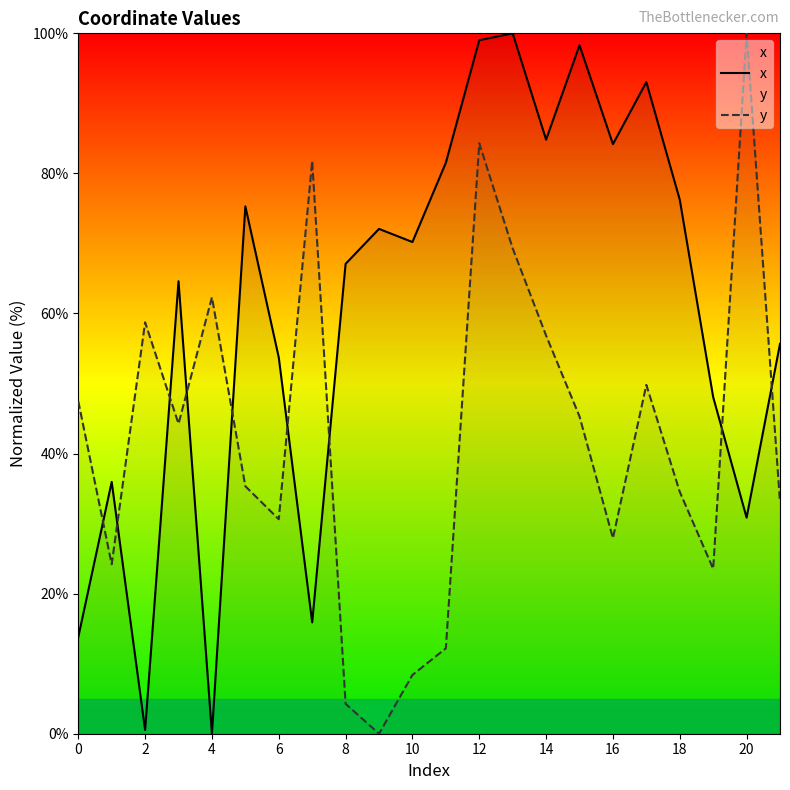

What are all the series names shown in the legend?

x, y